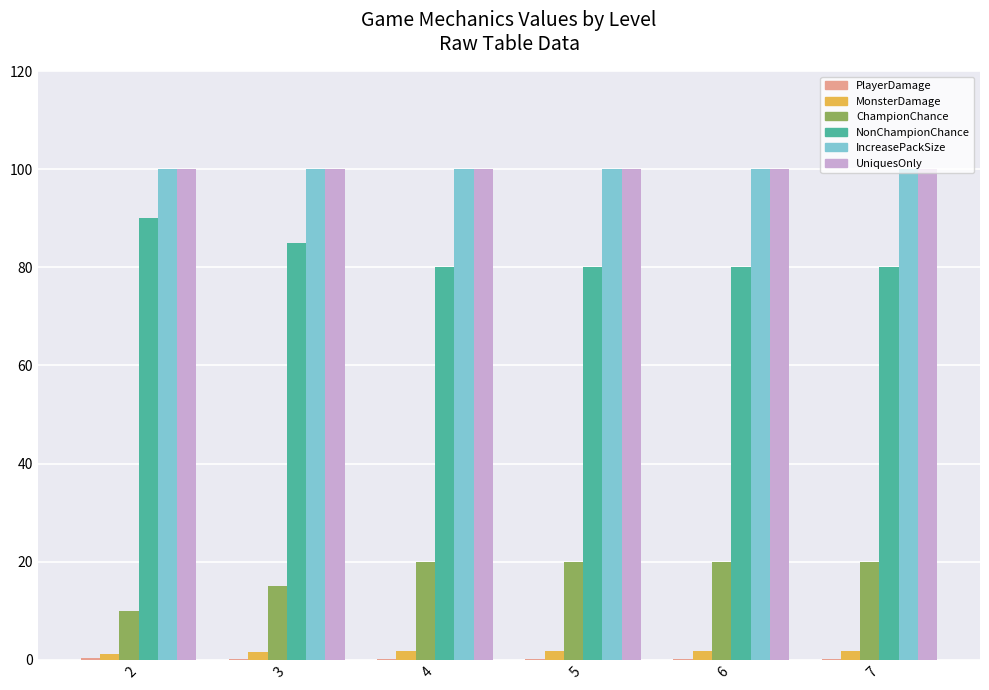

Count the number of data series in this chart.

6